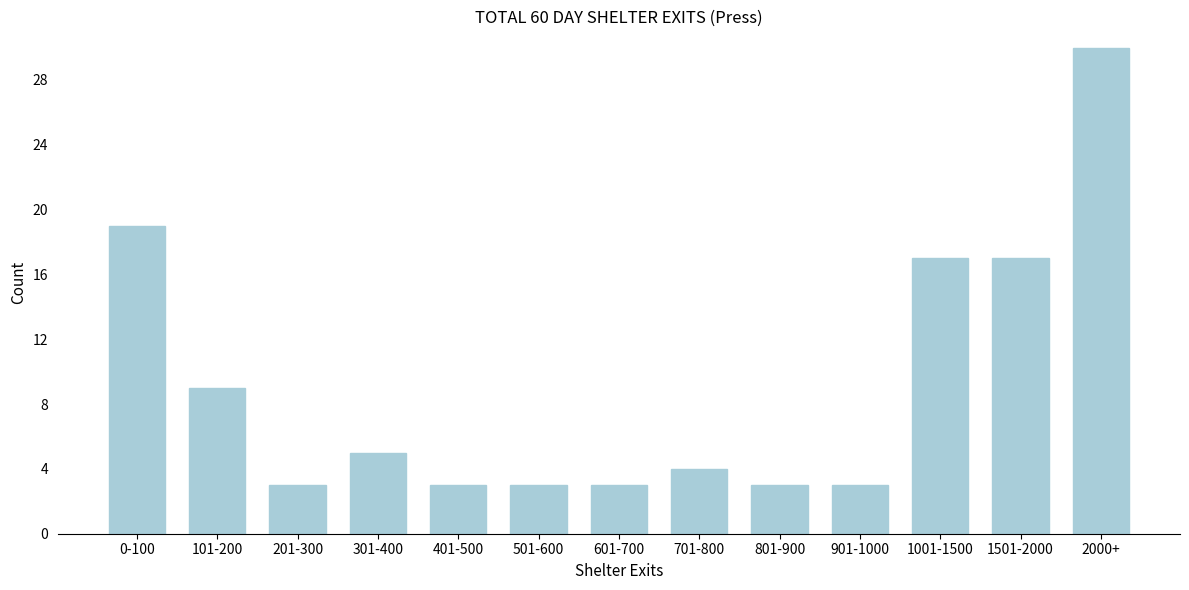

Reading right to left, transcribe all the data shown in this chart.

30	17	17	3	3	4	3	3	3	5	3	9	19